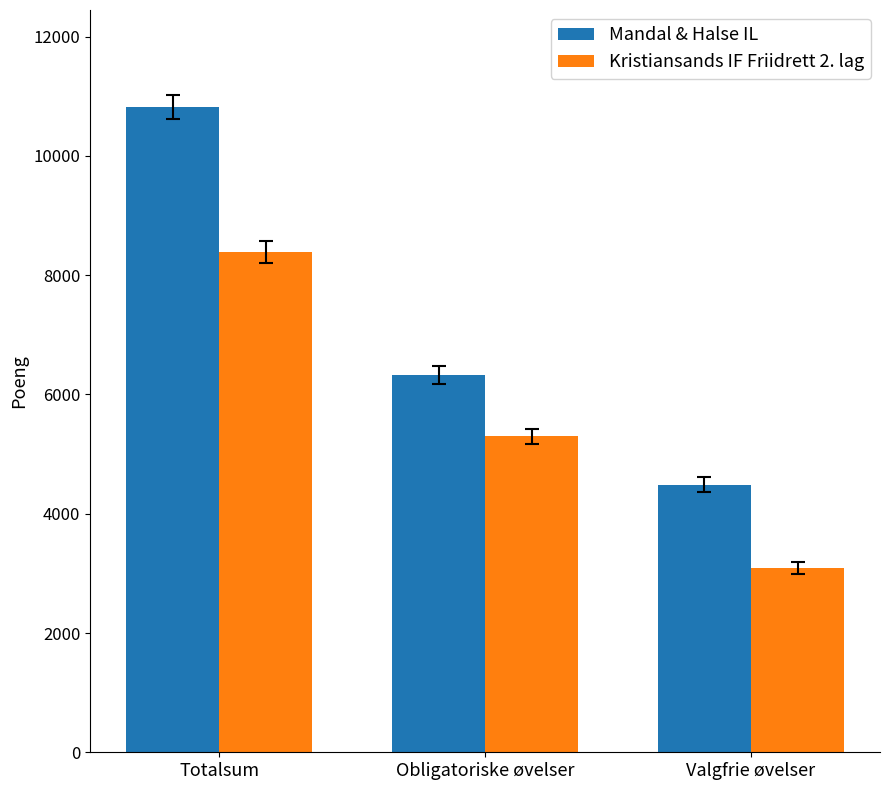

What is the spread (max minus min) of values at Obligatoriske øvelser?

1034